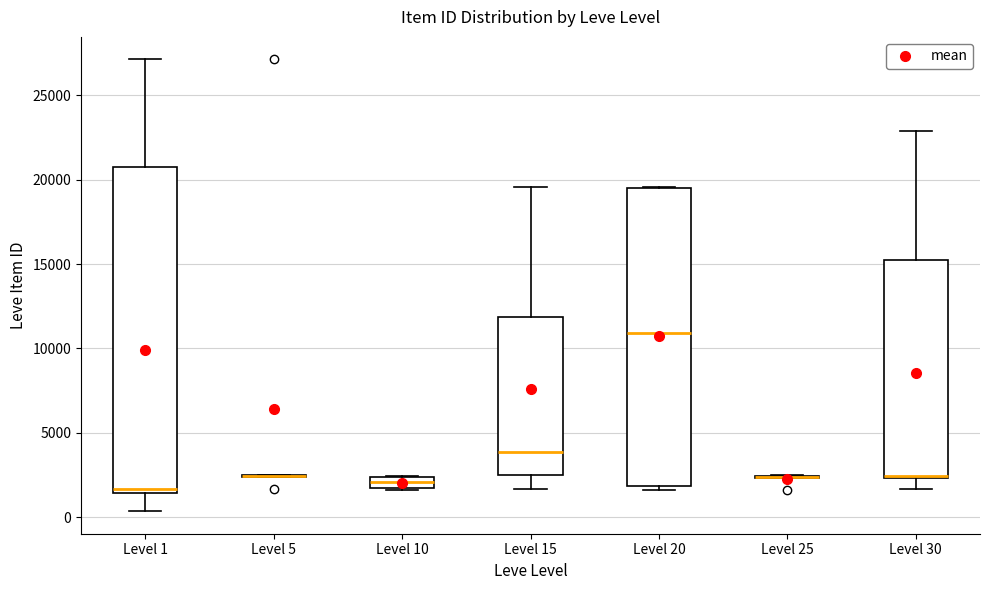

Comparing the boxes themselves (not the whiskers), which one is the tallest?

Level 1